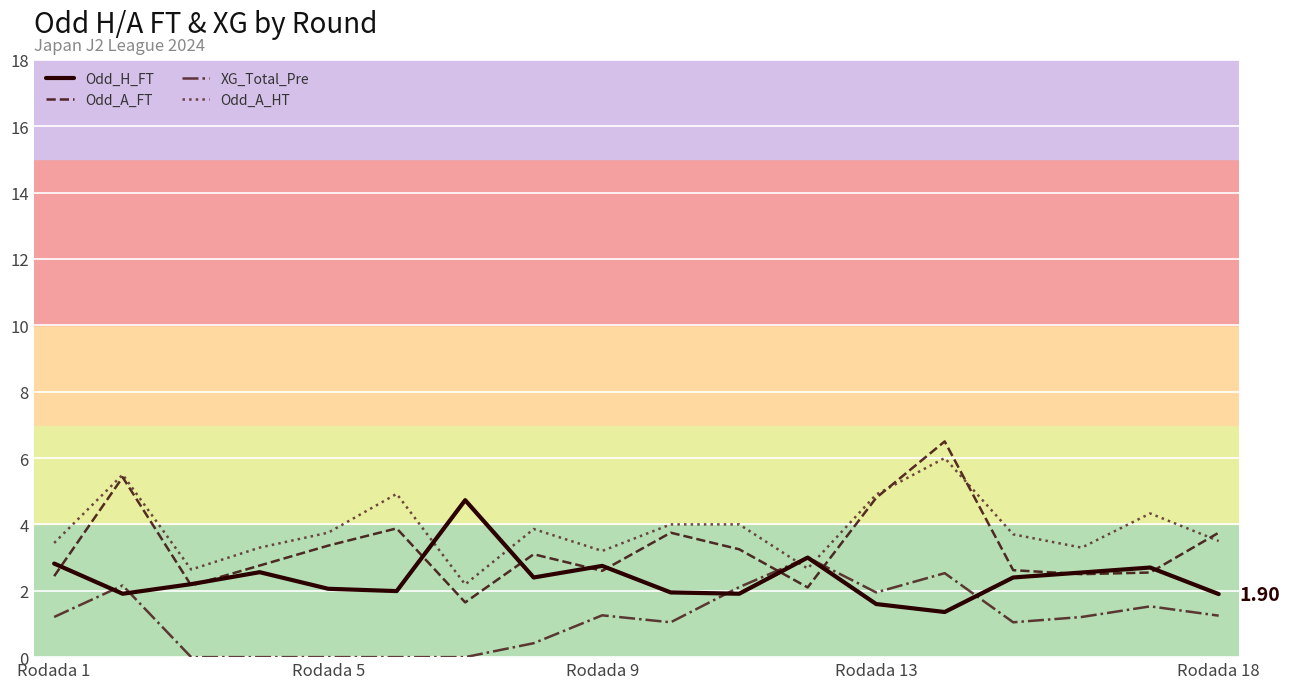

Which series has the widest spread of values?

Odd_A_FT